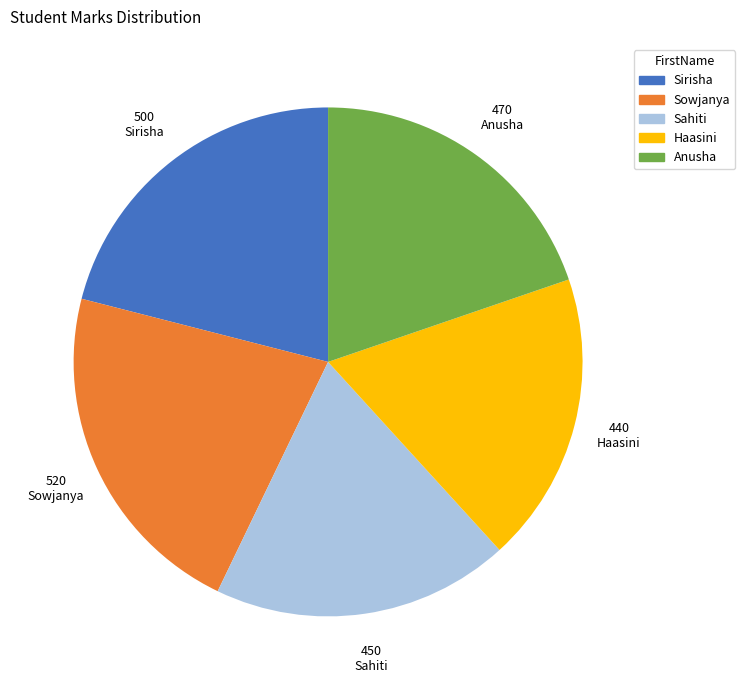

What is the largest slice in the pie chart?

Sowjanya